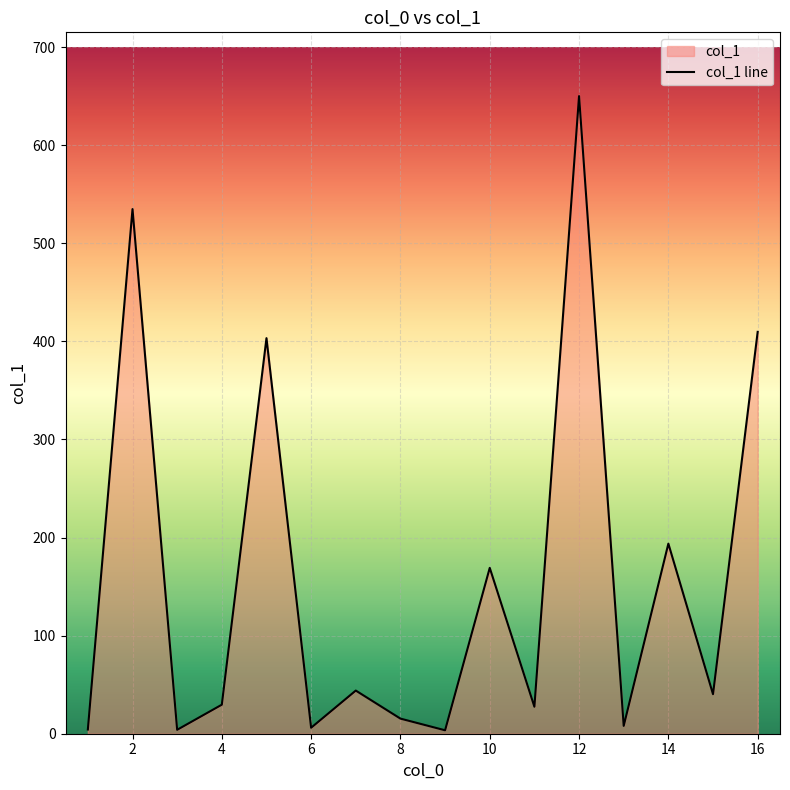

At which category does the data reach its first local peak?

2